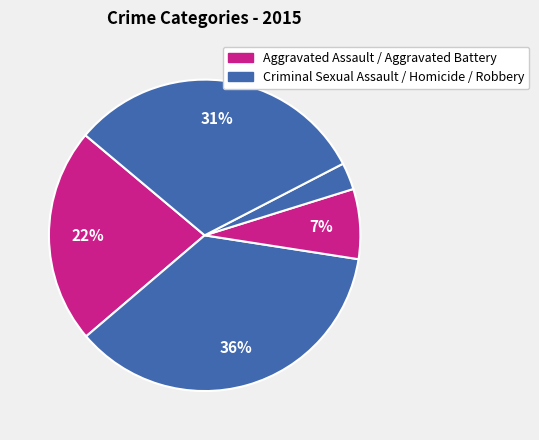

How many segments does this pie chart have?

5